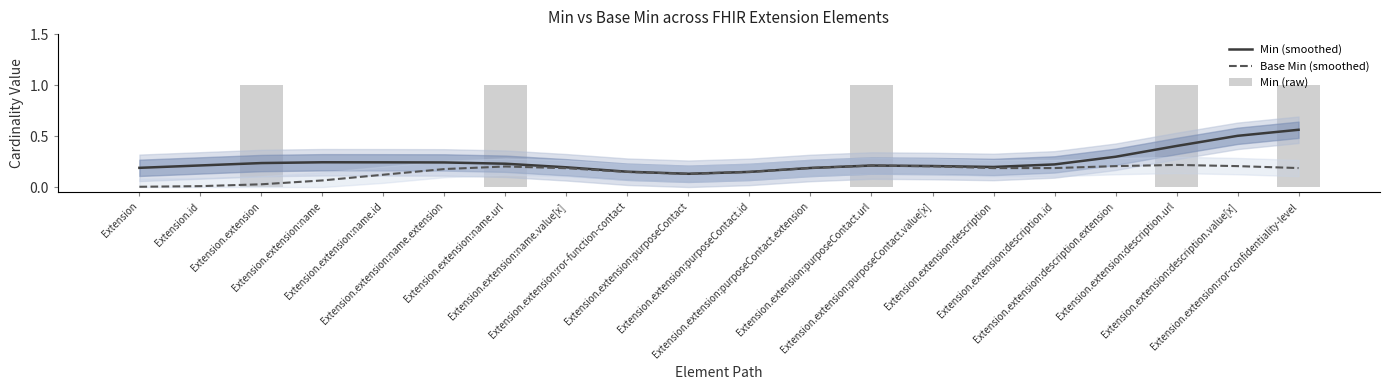

Rank the series at Extension.extension:purposeContact.id from highest to lowest value.

Min (smoothed), Base Min (smoothed), Min (raw)